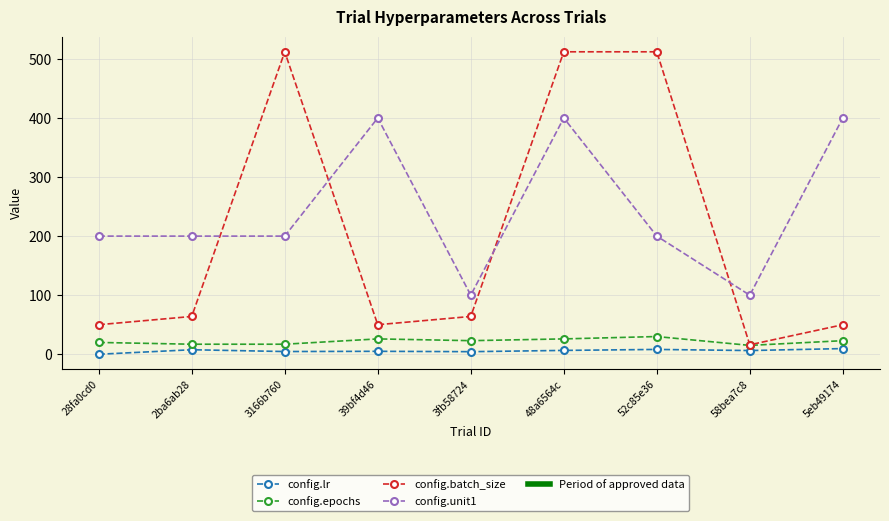

What is the lowest value of the config.unit1 series?

100.0